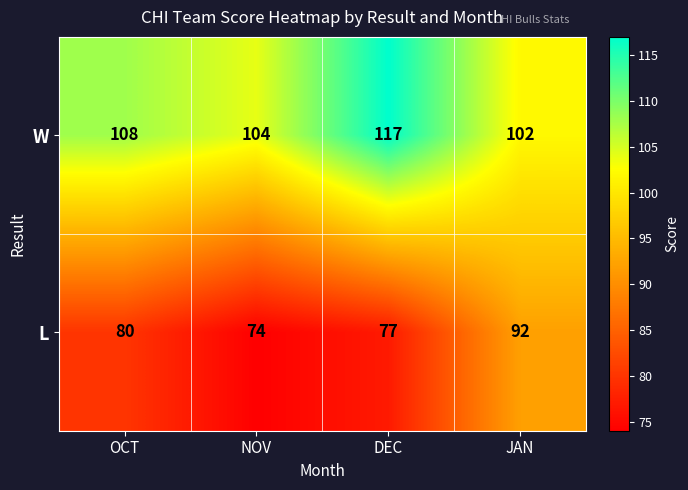

What is the difference between the highest and lowest values at OCT?

28